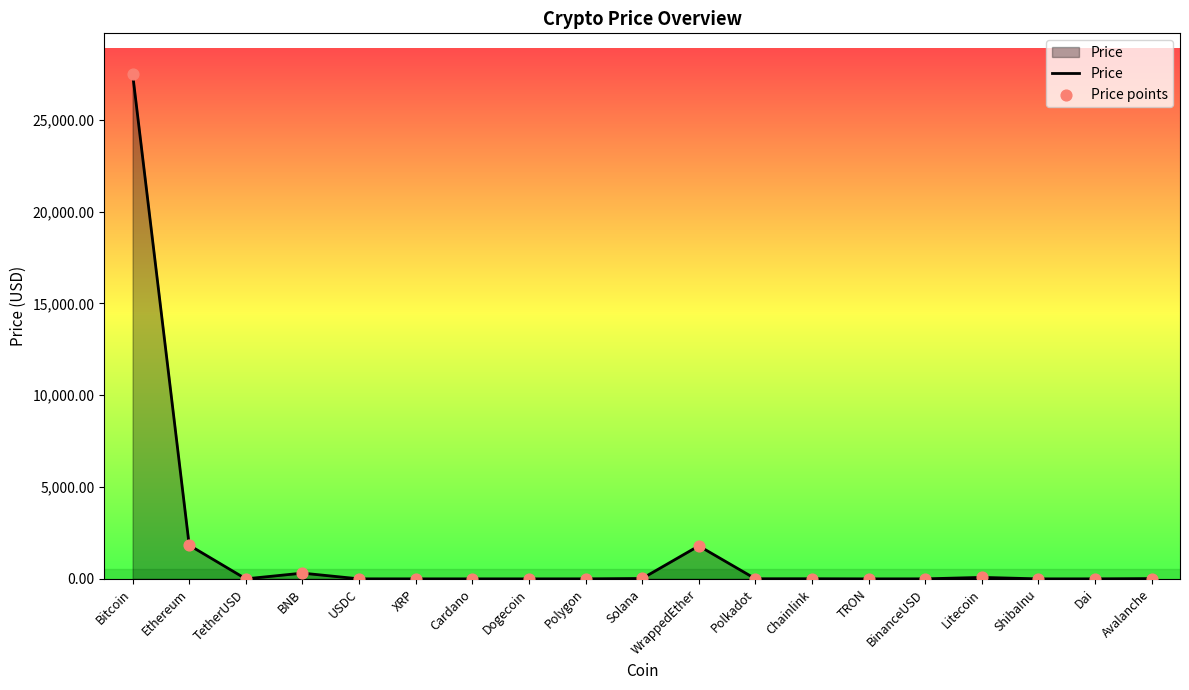

The value at WrappedEther is 2742.5. True or false?

False